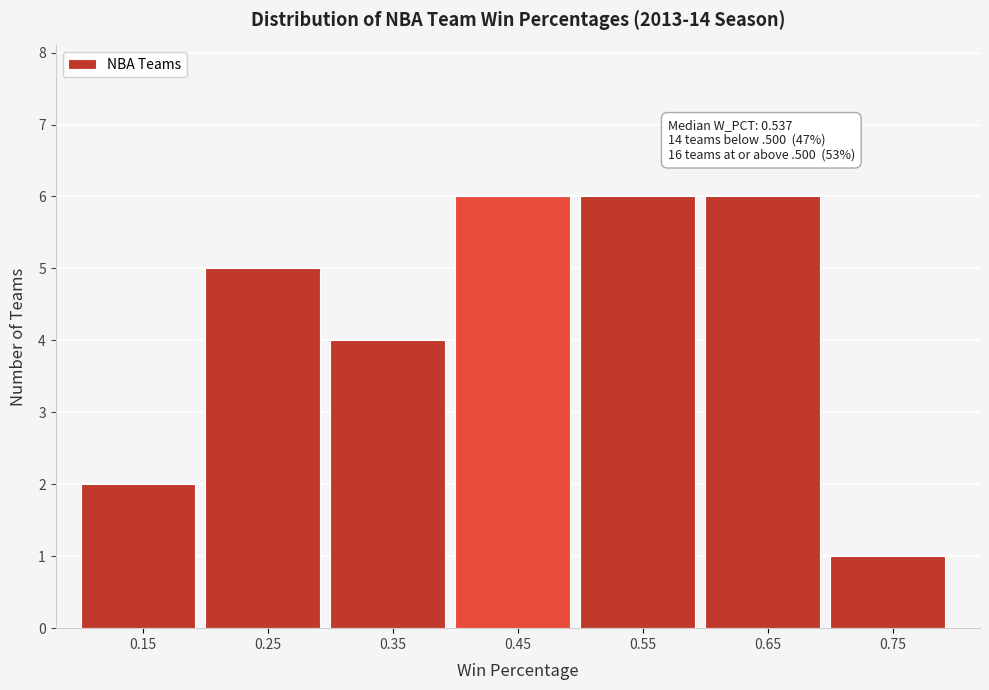

Reading left to right, transcribe all the data shown in this chart.

2	5	4	6	6	6	1